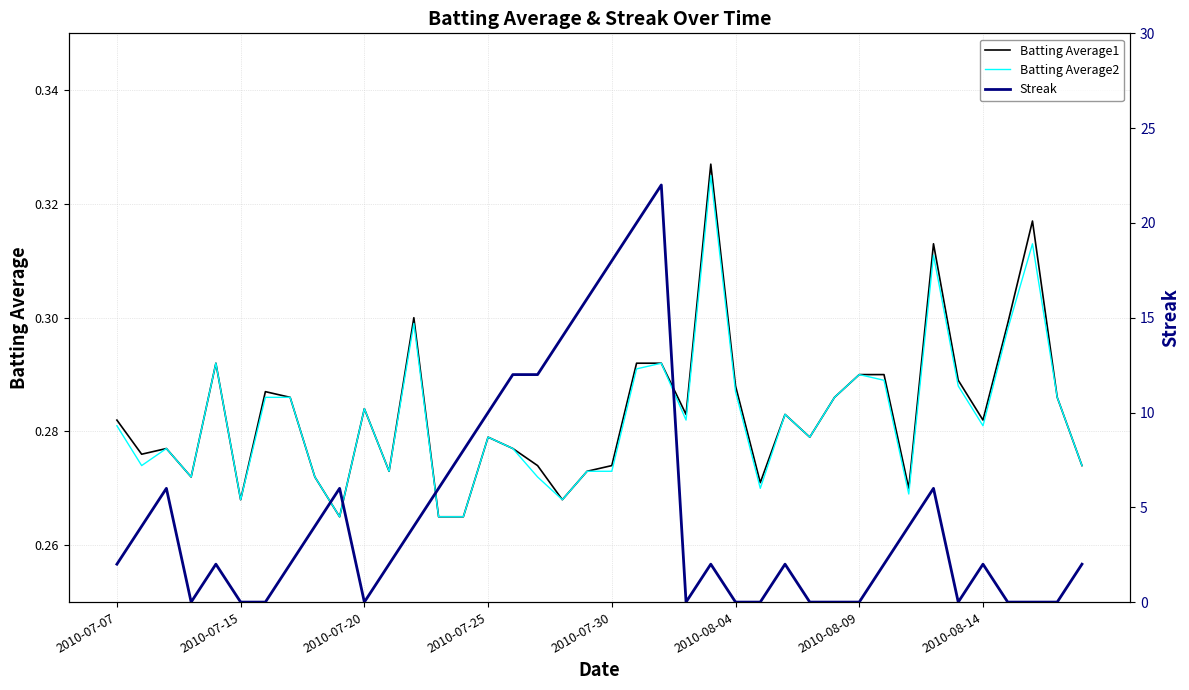

Read the Batting Average2 value at 31.

0.3